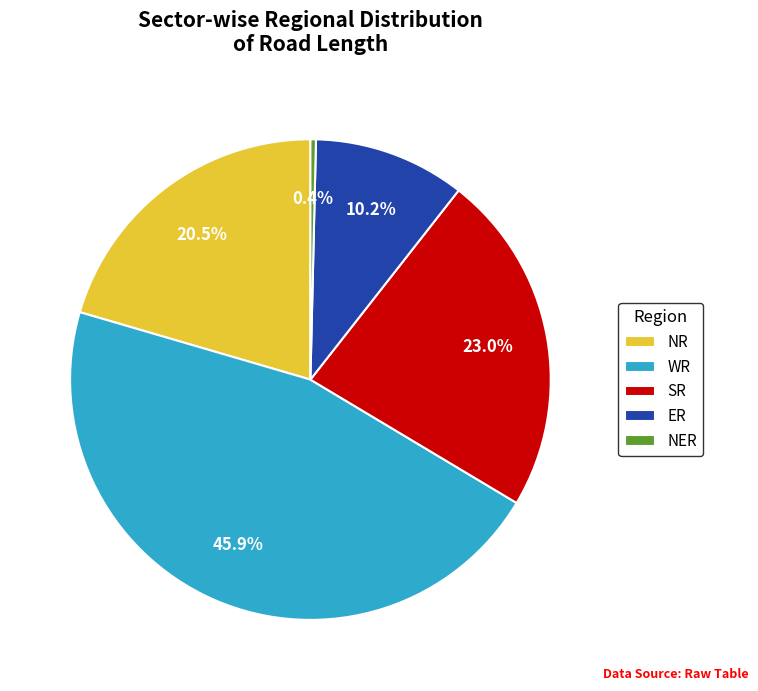

To the nearest percent, what is the average slice percentage?

20%